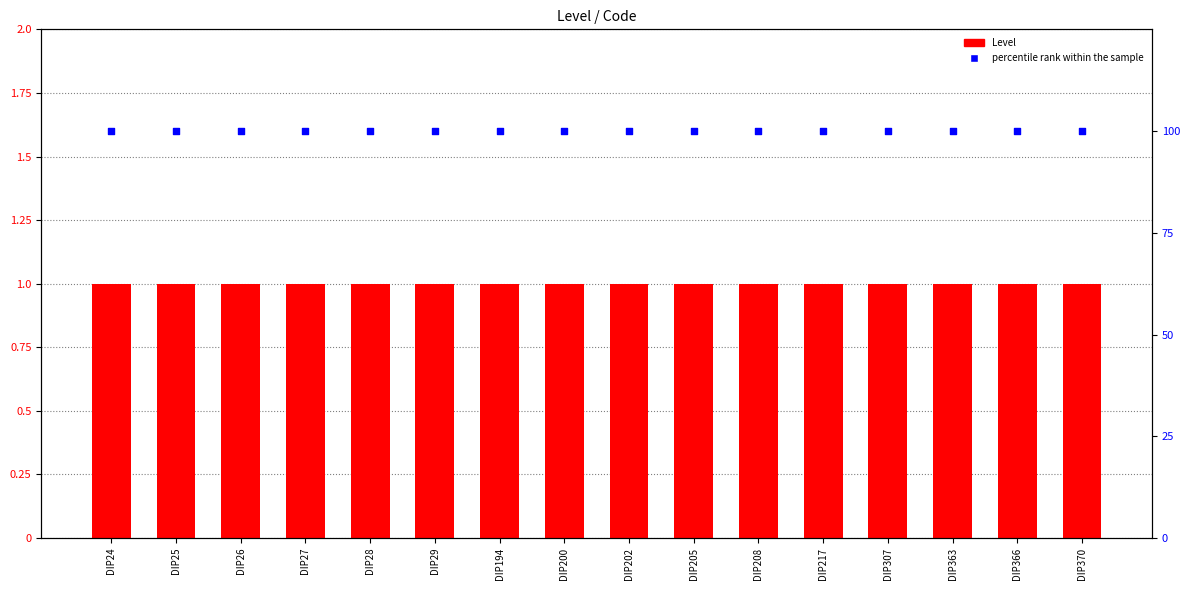

Which series contains the highest Y value?

percentile rank within the sample